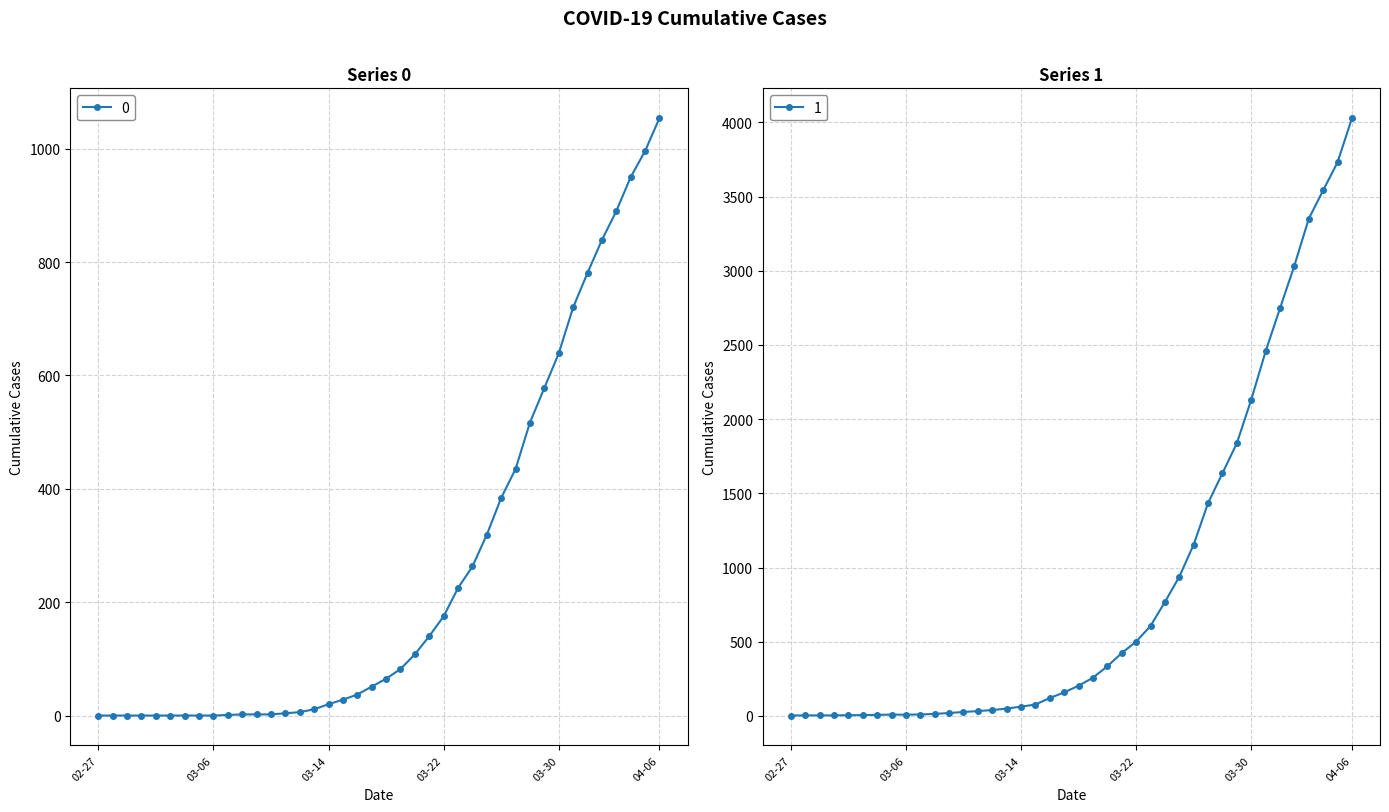

Does the chart have visible grid lines?

Yes